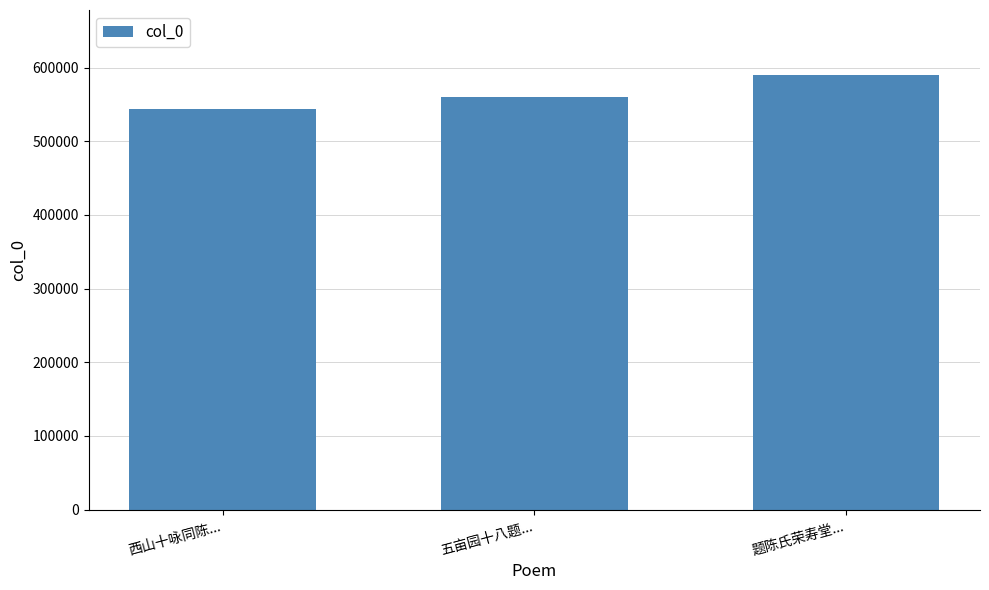

What position from the left is 题陈氏荣寿堂...?

3